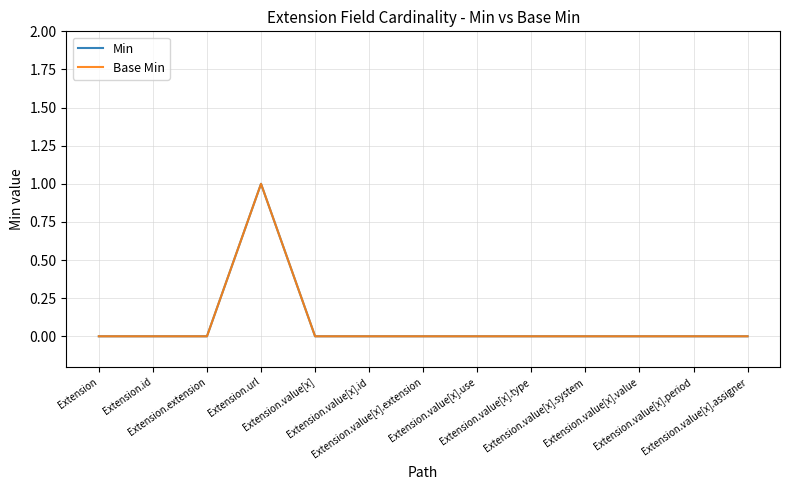

What is the label of the 13th point from the right?

Extension